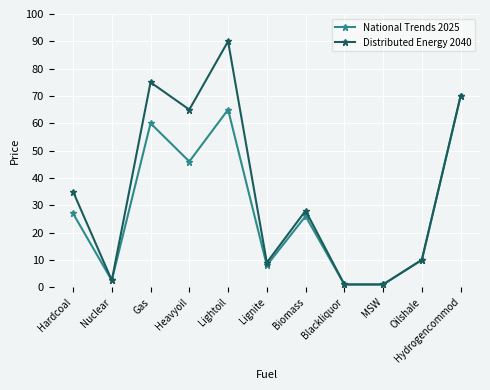

Reading left to right, what are all the values shown in this chart?

National Trends 2025: 27.0	2.5	60.0	46.0	65.0	8.0	26.0	1.0	1.0	10.0	70.0
Distributed Energy 2040: 35.0	2.5	75.0	65.0	90.0	9.0	28.0	1.0	1.0	10.0	70.0